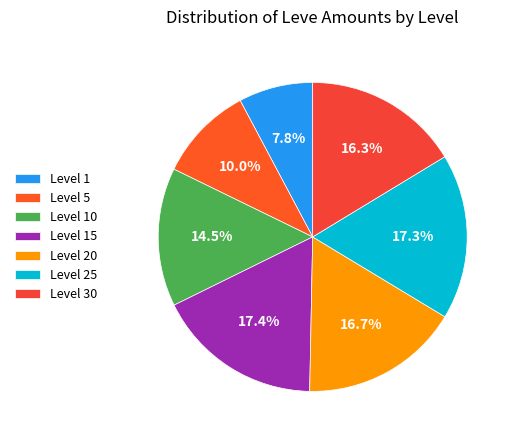

How many segments does this pie chart have?

7